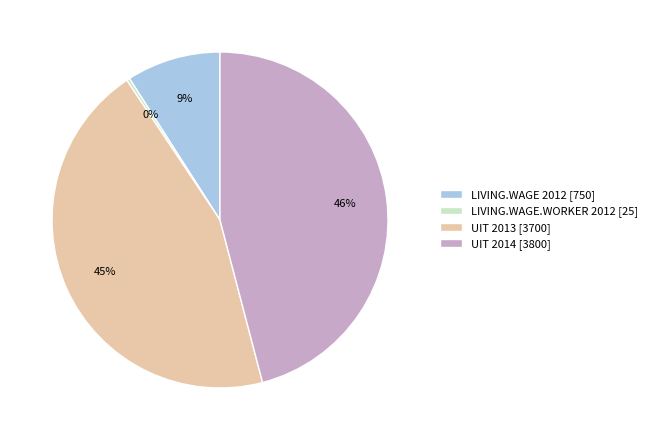

Do UIT 2014 and UIT 2013 together represent more than half of the pie?

Yes